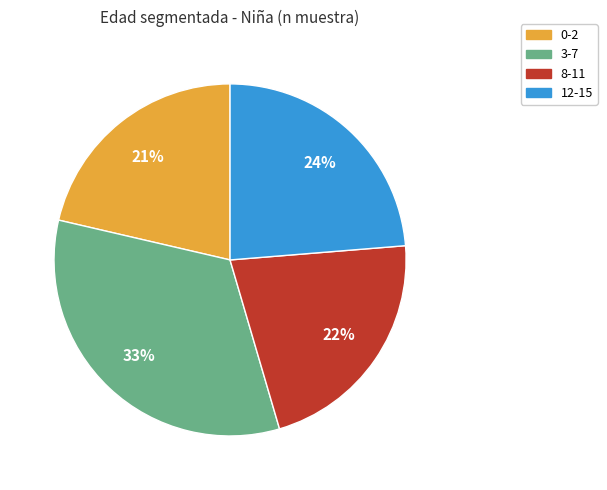

What percentage is the 3-7 slice, to the nearest percent?

33%